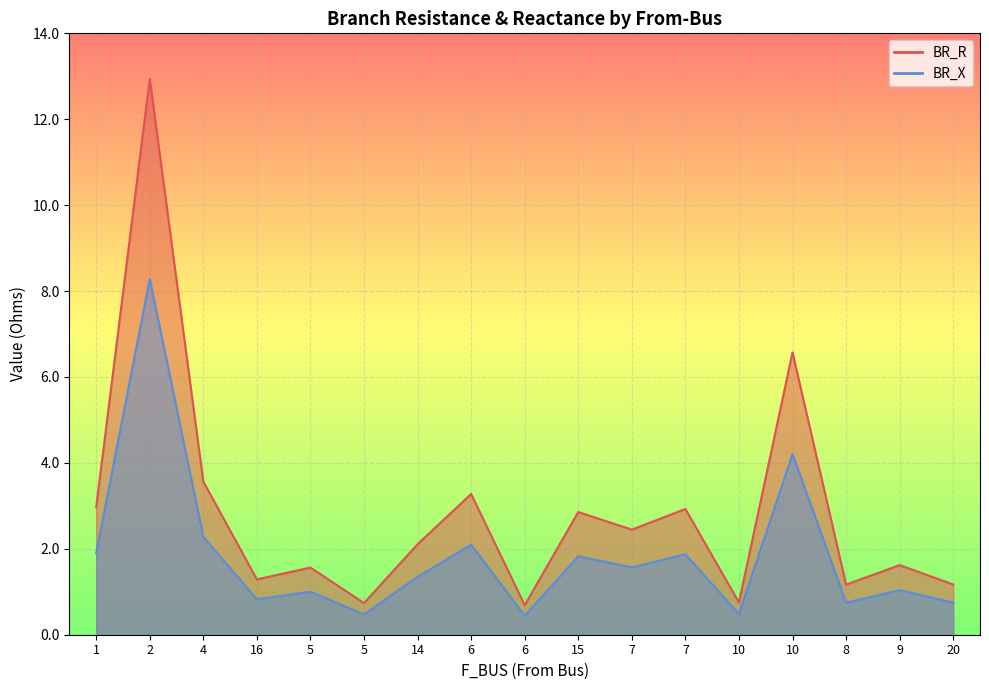

List the labels in order of BR_X value, smallest first.

6, 5, 10, 8, 20, 16, 5, 9, 14, 7, 15, 7, 1, 6, 4, 10, 2